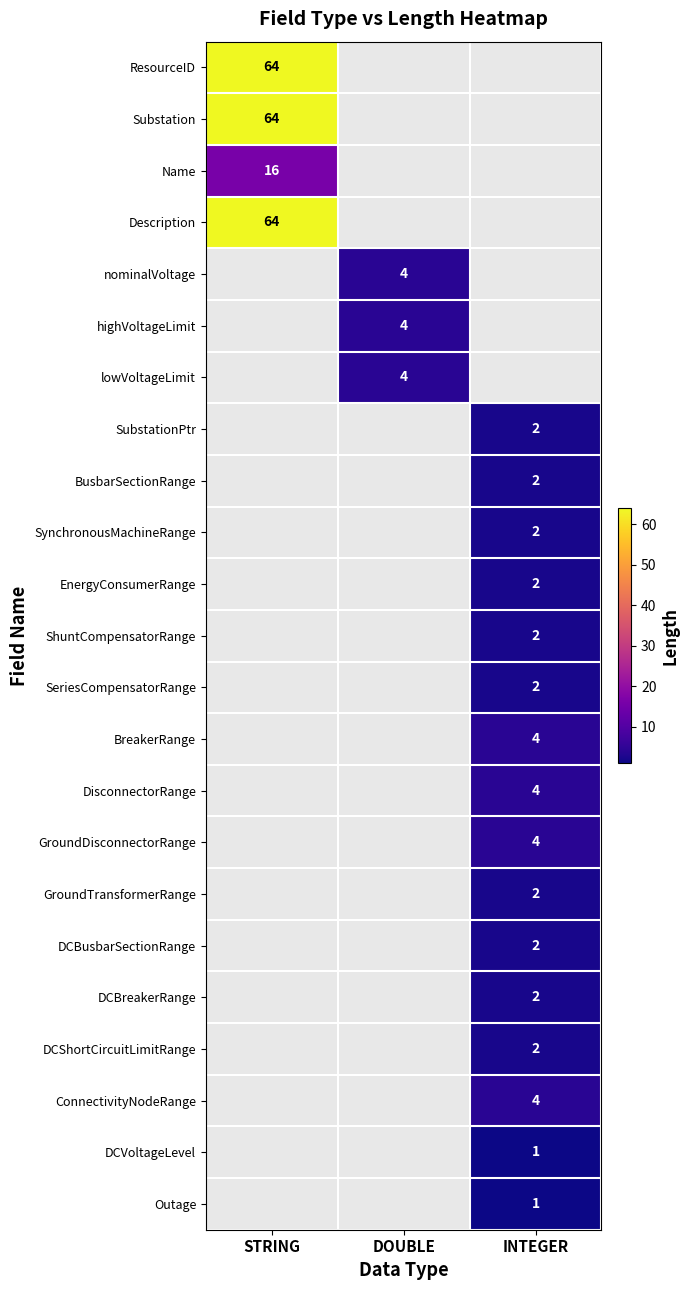

The lowVoltageLimit series shows 2 at DOUBLE. True or false?

False